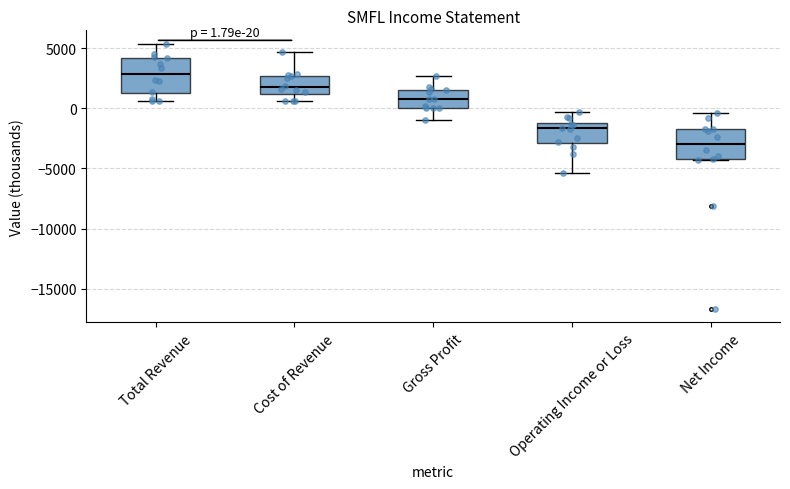

Which box has the lowest median line?

Net Income